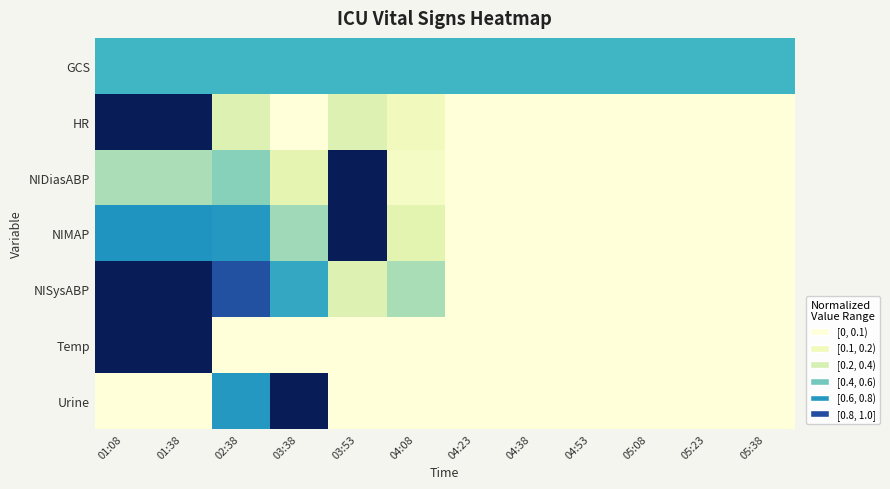

At how many categories does at least one series exceed 0?

12